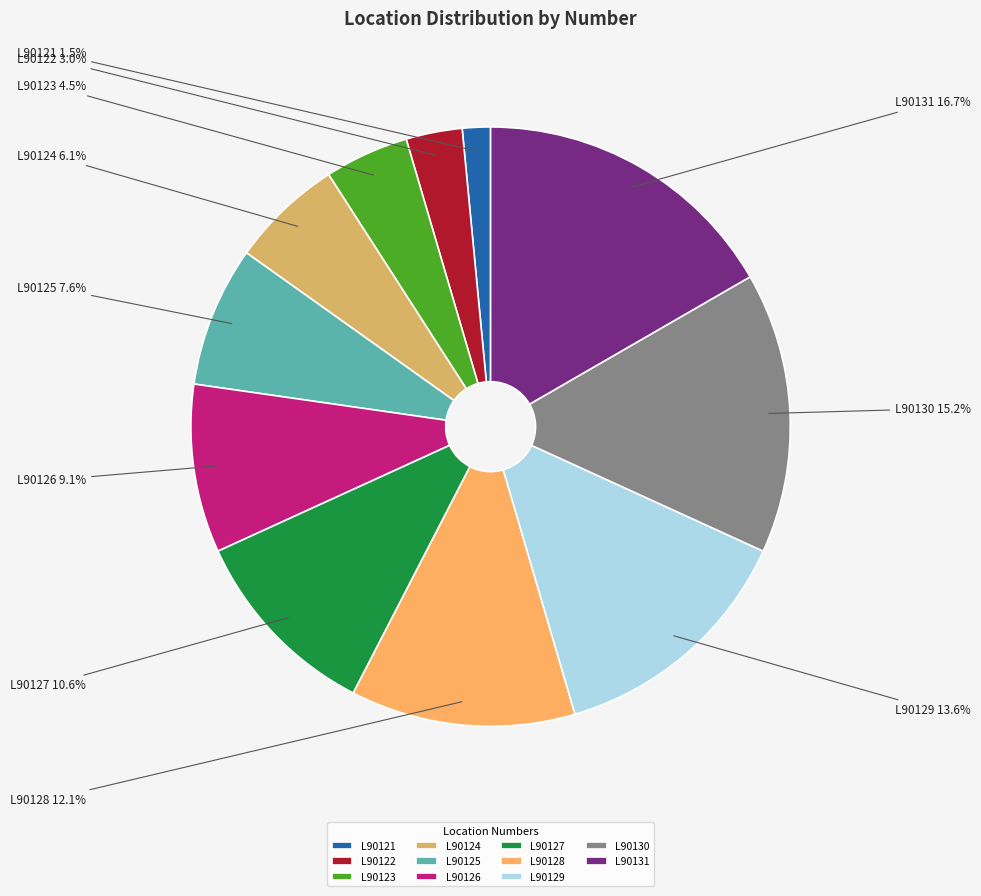

How many slices are in this pie chart?

11